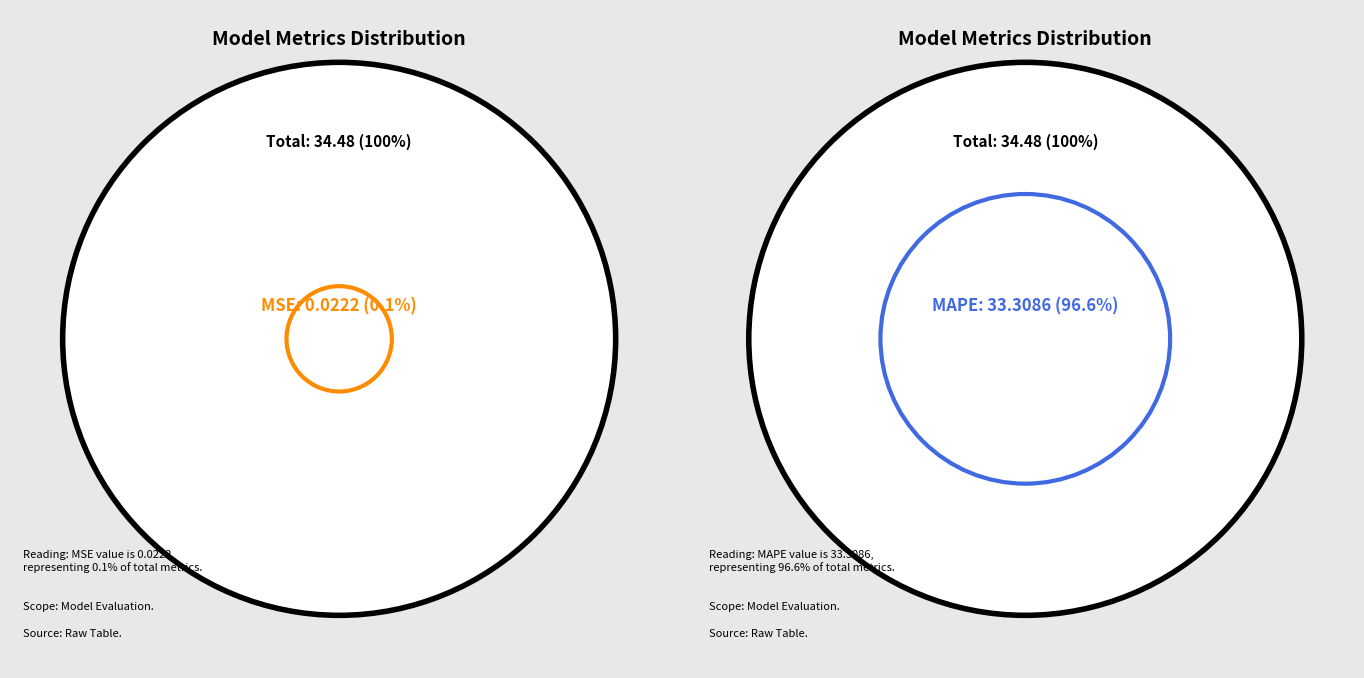

To the nearest percent, what is the combined percentage of MSE and Training Time?

1%